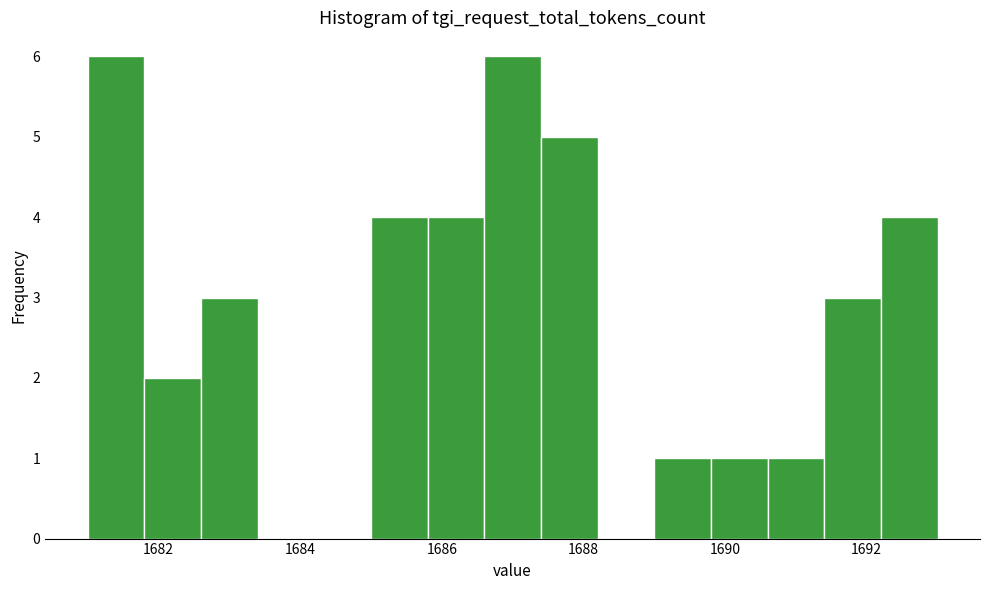

Reading left to right, transcribe this chart: for each bar, give the range it covers on the x-axis and its height. The values are not printed on the chart, so give them approximately, as read against the axis.

1681.0 to 1681.8: 6
1681.8 to 1682.6: 2
1682.6 to 1683.4: 3
1683.4 to 1684.2: 0
1684.2 to 1685.0: 0
1685.0 to 1685.8: 4
1685.8 to 1686.6: 4
1686.6 to 1687.4: 6
1687.4 to 1688.2: 5
1688.2 to 1689.0: 0
1689.0 to 1689.8: 1
1689.8 to 1690.6: 1
1690.6 to 1691.4: 1
1691.4 to 1692.2: 3
1692.2 to 1693.0: 4